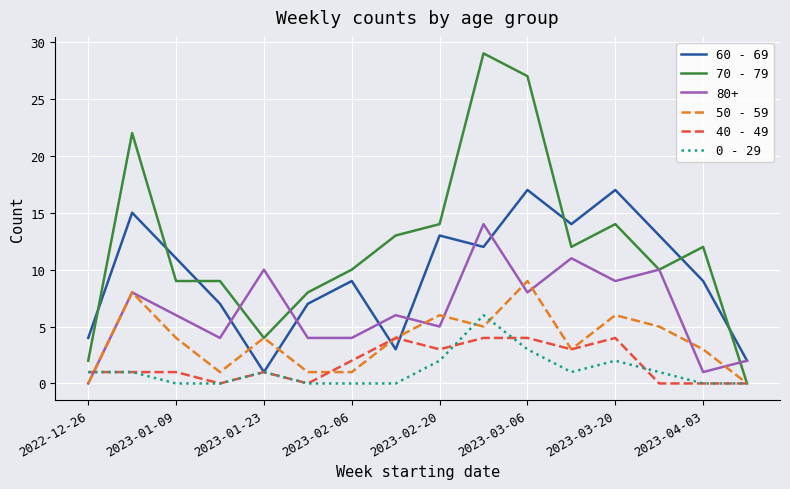

What is the highest value of the 80+ series?

14